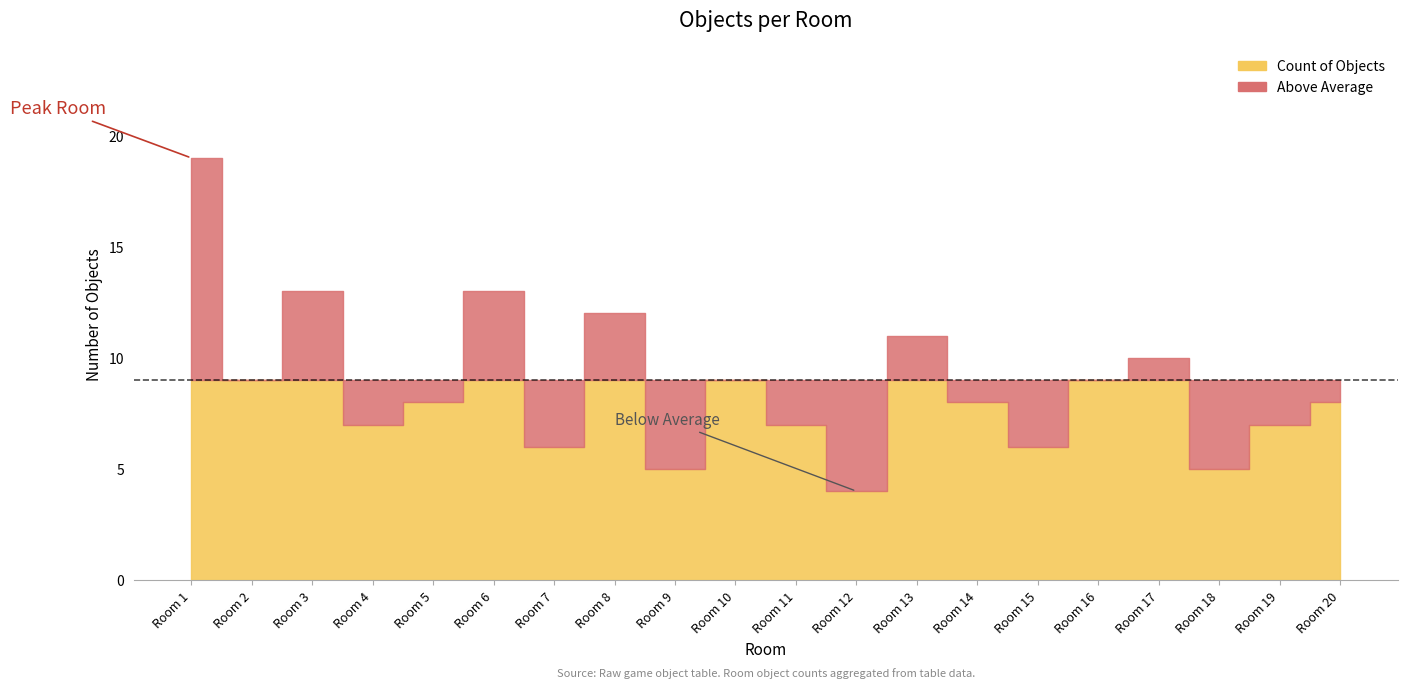

How many points are higher than both their immediate neighbors (excluding endpoints)?

6